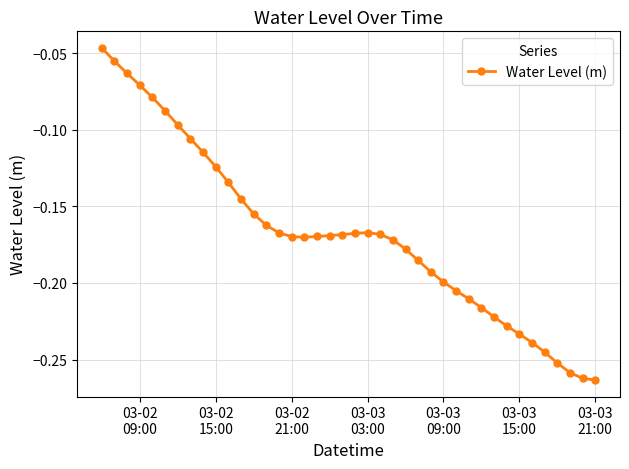

What is the sum of all values?

-6.7